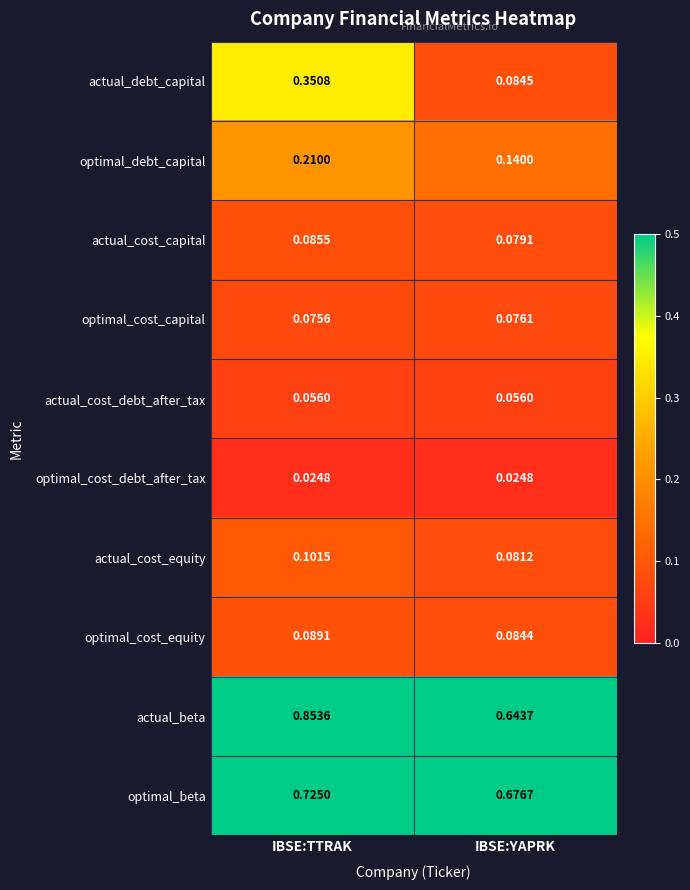

Rank the categories by actual_cost_capital value from highest to lowest.

IBSE:TTRAK, IBSE:YAPRK